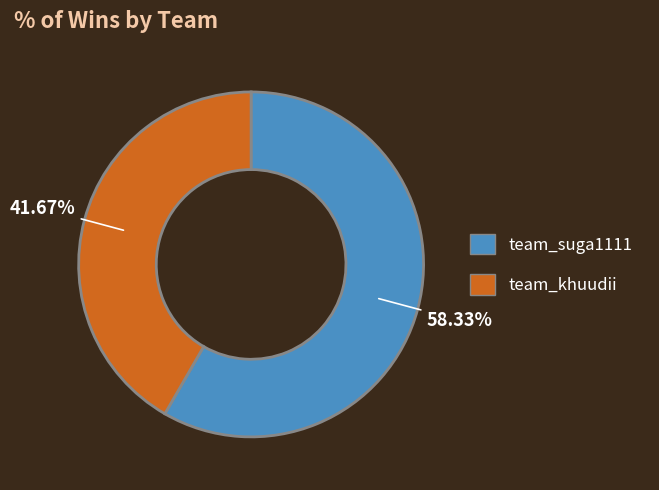

Approximately how many times larger is the value at team_khuudii compared to team_suga1111?

0.7